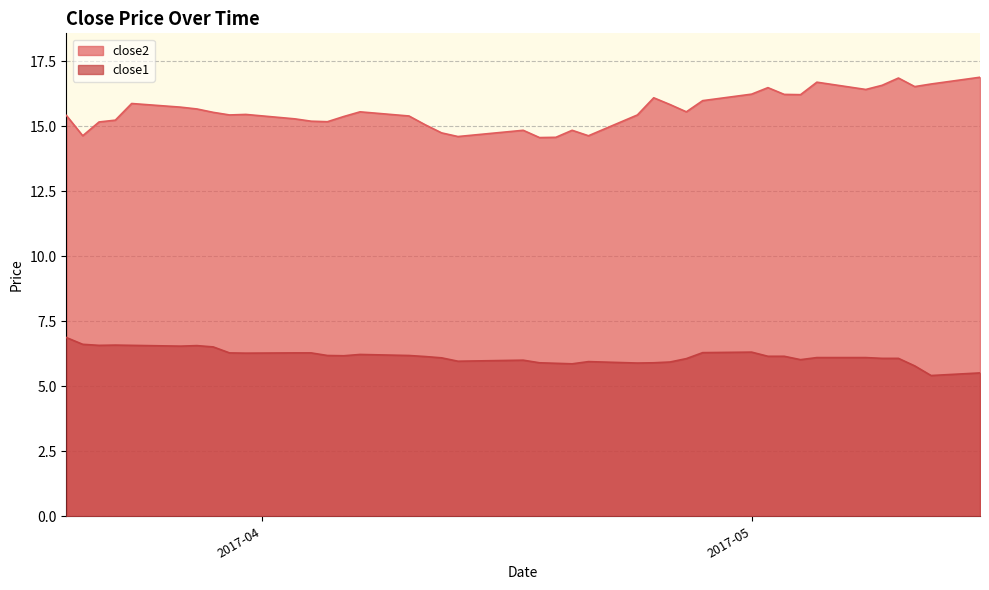

Which series has the largest total across all categories?

close2